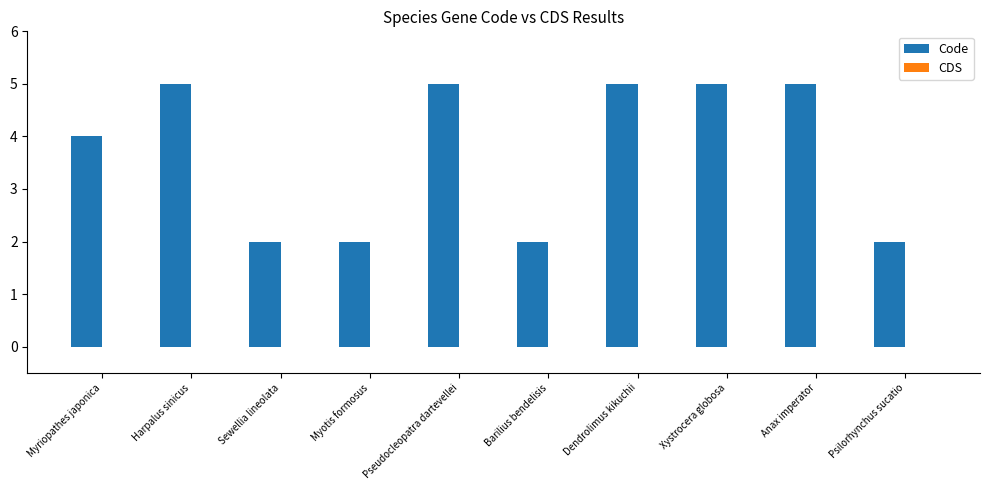

Reading right to left, transcribe all the data shown in this chart.

Psilorhynchus sucatio=2	Anax imperator=5	Xystrocera globosa=5	Dendrolimus kikuchii=5	Barilius bendelisis=2	Pseudocleopatra dartevellei=5	Myotis formosus=2	Sewellia lineolata=2	Harpalus sinicus=5	Myriopathes japonica=4